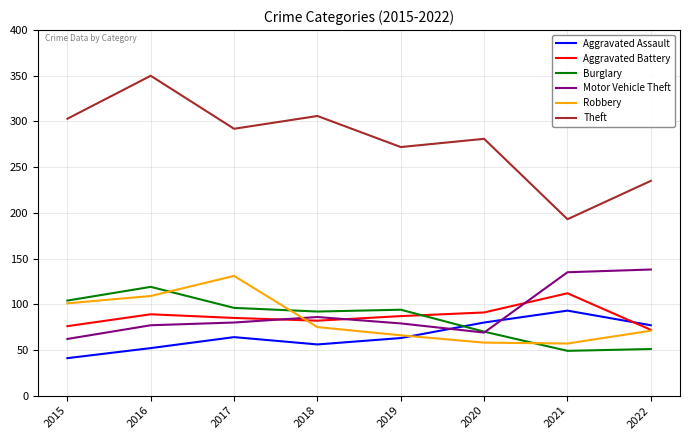

True or false: Aggravated Battery has a value of 85 at 2017.

True